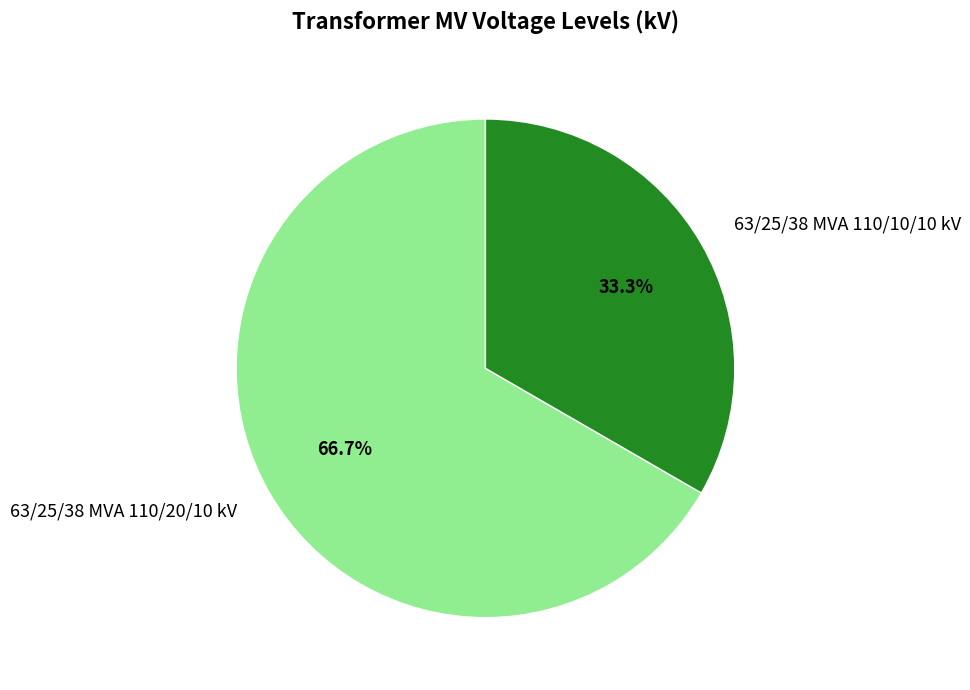

Does 63/25/38 MVA 110/20/10 kV account for over 50% of the chart?

Yes